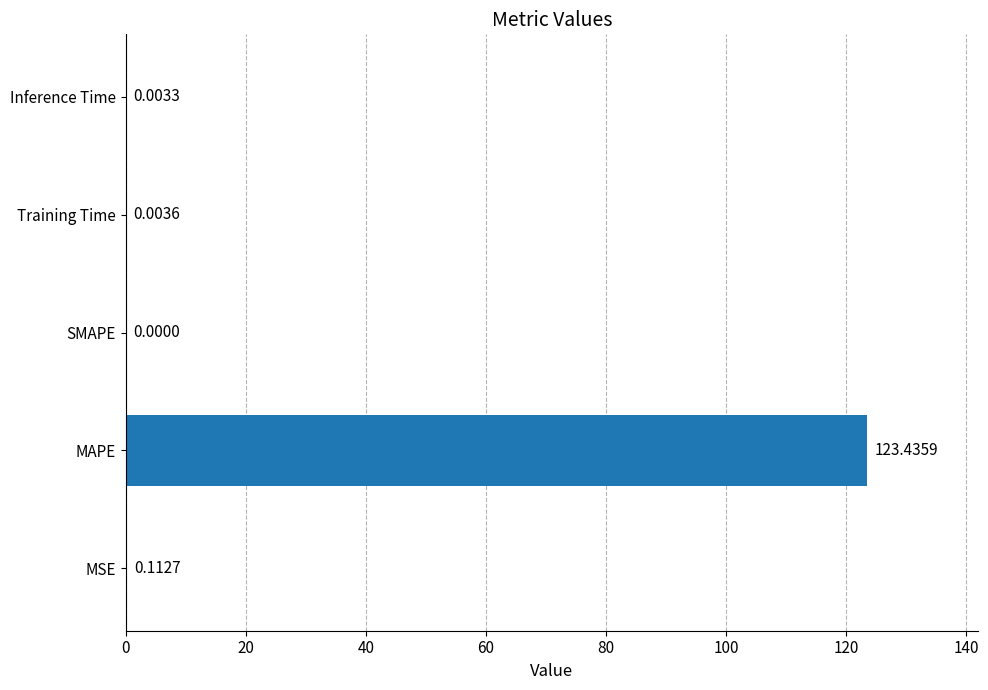

What is the sum of all values?

123.6